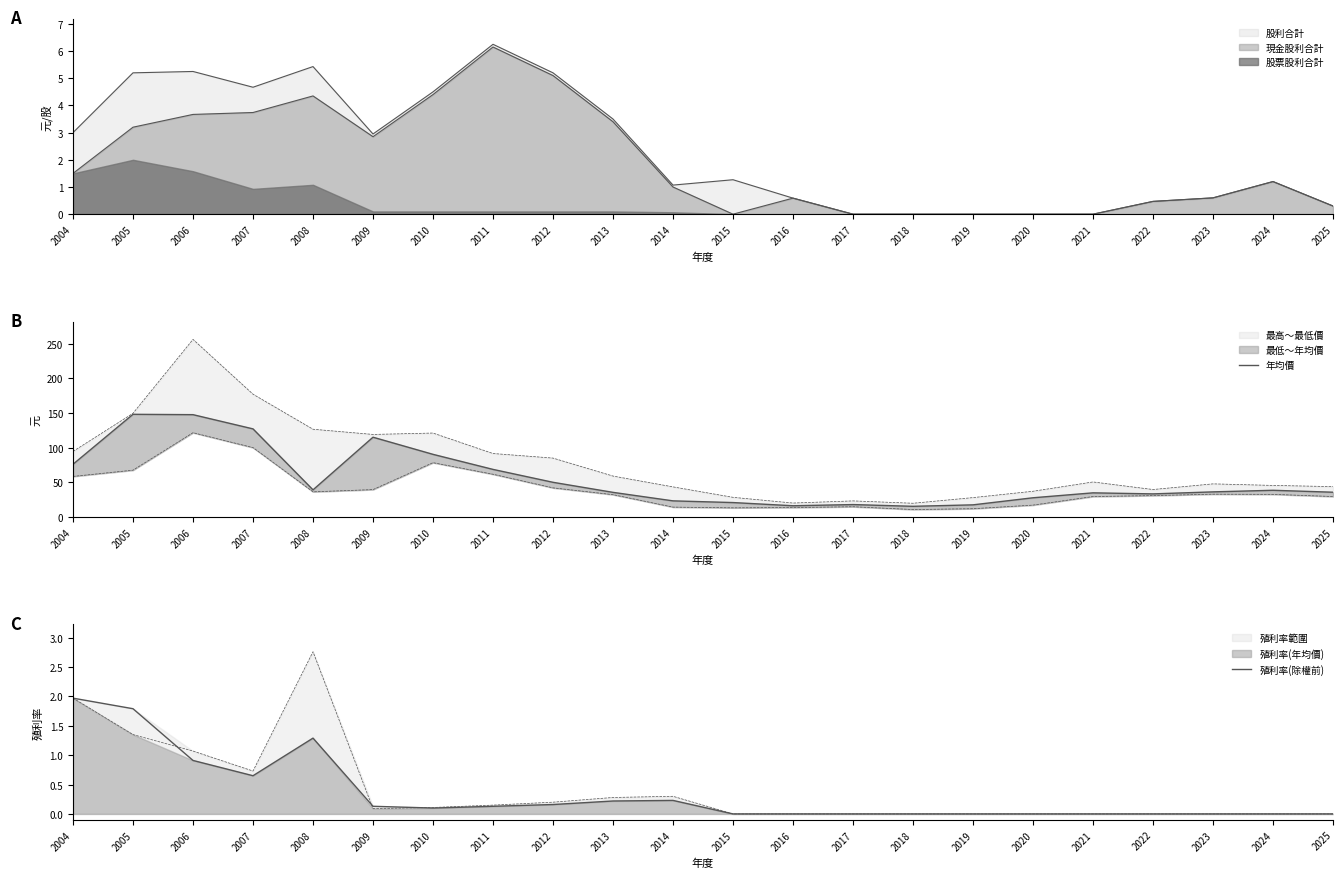

Is the value of 年均價 at 2005 greater than the value of 殖利率(除權前) at 2007?

Yes